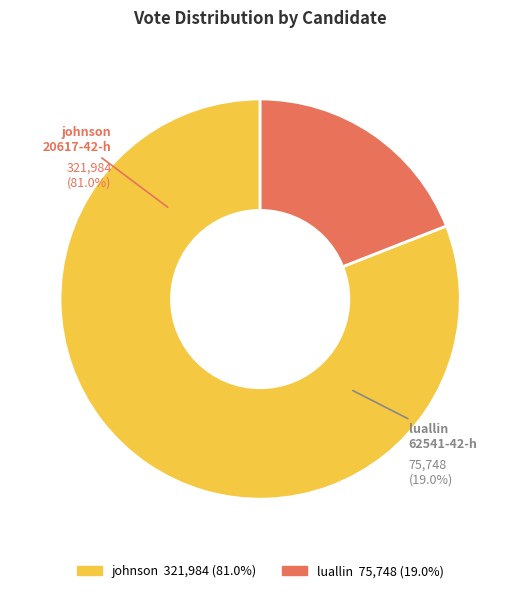

What percentage do johnson-20617-42-h and luallin-62541-42-h together represent?

100.0%